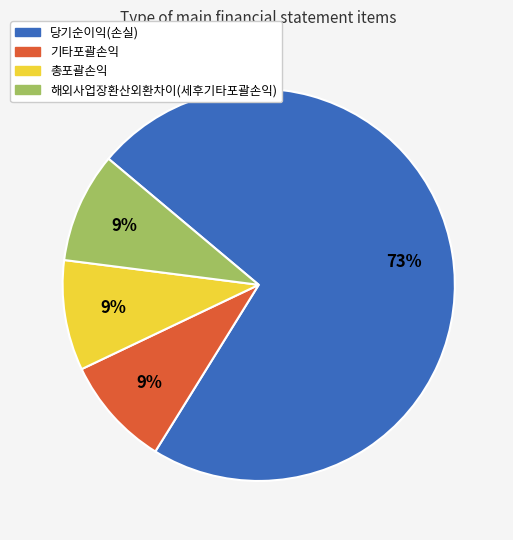

True or false: 해외사업장환산외환차이(세후기타포괄손익) accounts for 9% of the total.

True